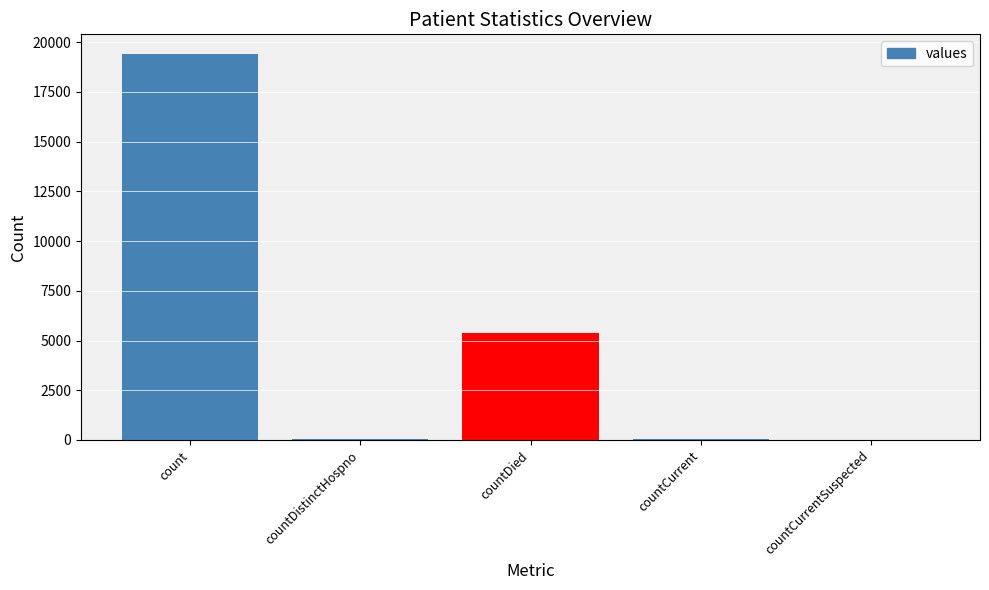

How many series are shown in this chart?

1